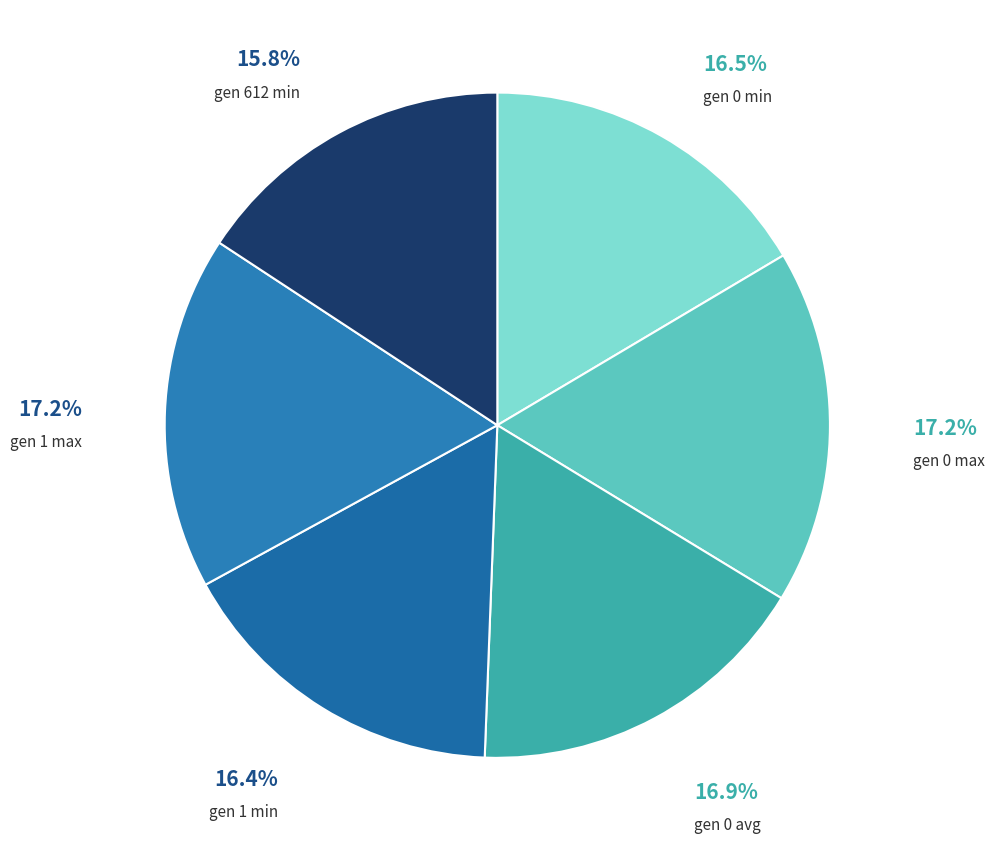

Is there any slice that represents more than half of the pie?

No